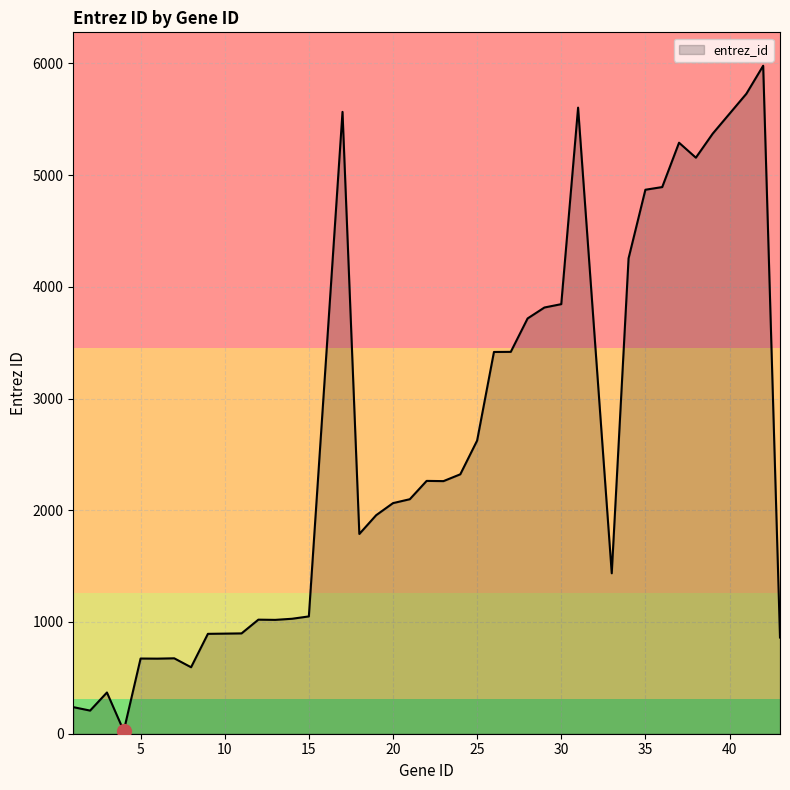

What is the sum of all values?

100858